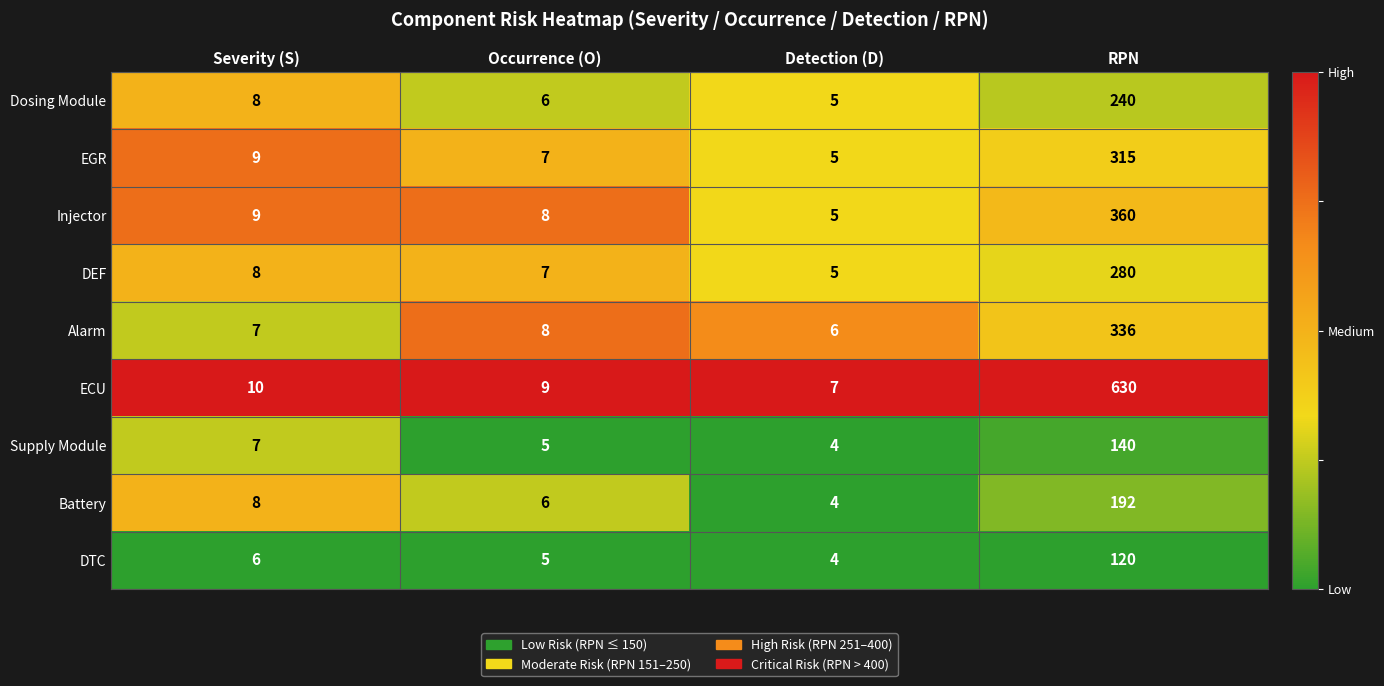

List the series in order of their peak value, lowest first.

DTC, Supply Module, Battery, Dosing Module, DEF, EGR, Alarm, Injector, ECU